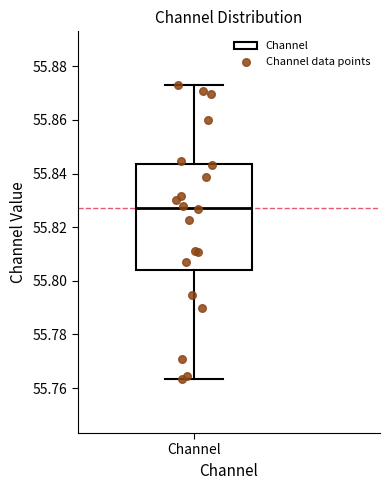

Transcribe this box plot: give where the median line is, the range the box spans, and where the two whiskers end, as read against the y-axis. The values are not printed on the chart, so give them approximately, as read against the axis.

median 55.828, box 55.804 to 55.844, whiskers 55.764 to 55.874